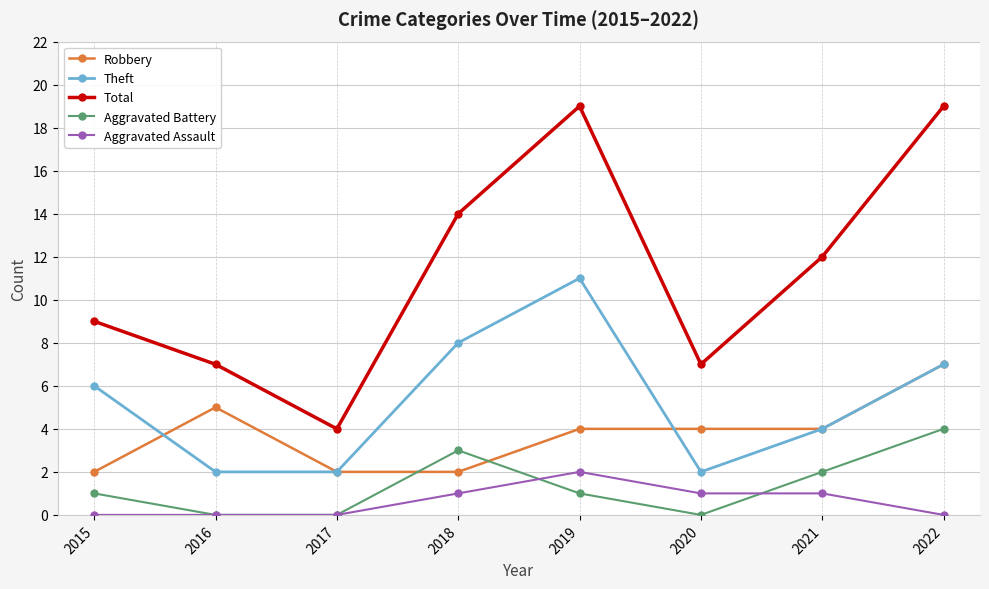

At which label is Total closest to 11?

2021